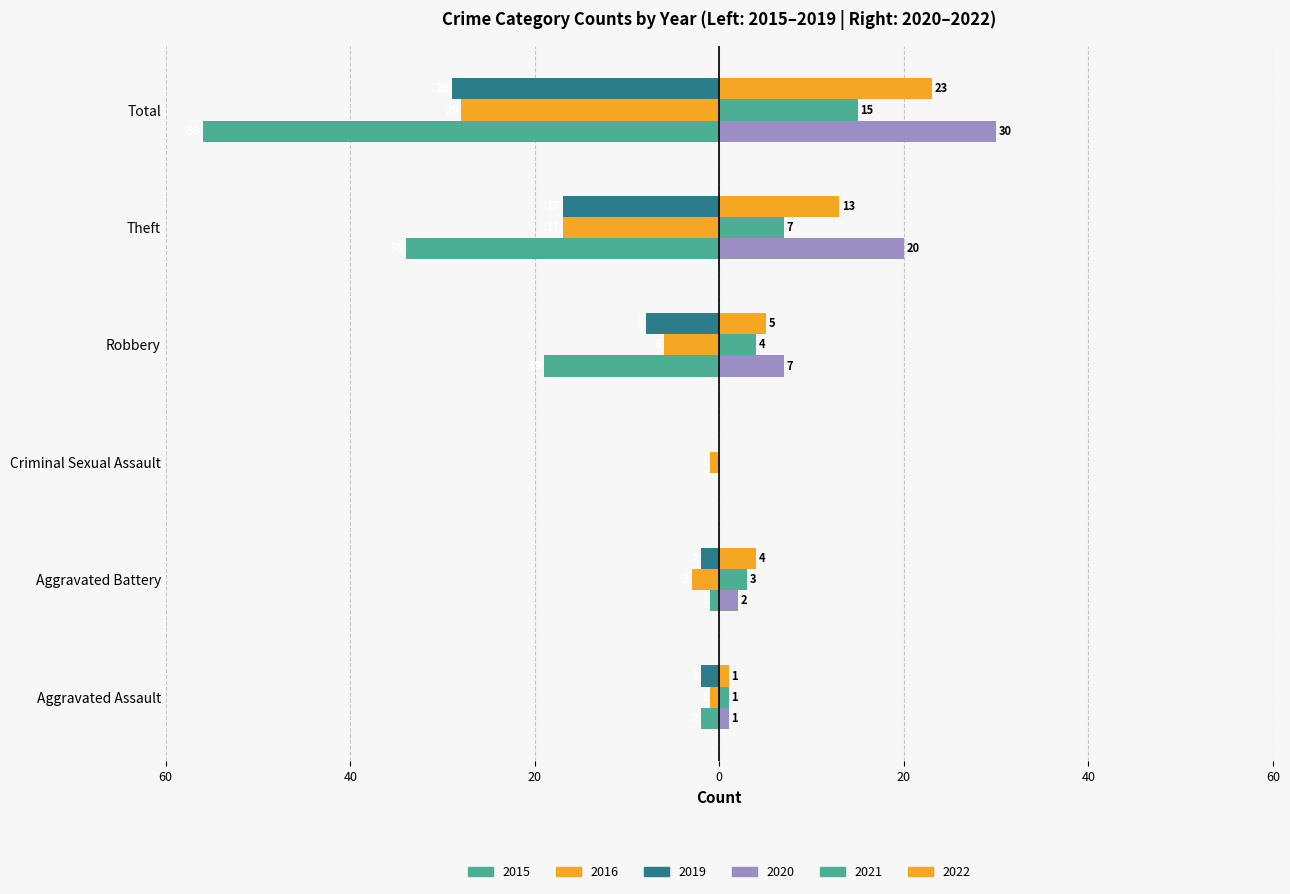

Reading left to right, what are all the values shown in this chart?

2015: Aggravated Assault=-2	Aggravated Battery=-1	Criminal Sexual Assault=0	Robbery=-19	Theft=-34	Total=-56
2016: Aggravated Assault=-1	Aggravated Battery=-3	Criminal Sexual Assault=-1	Robbery=-6	Theft=-17	Total=-28
2019: Aggravated Assault=-2	Aggravated Battery=-2	Criminal Sexual Assault=0	Robbery=-8	Theft=-17	Total=-29
2020: Aggravated Assault=1	Aggravated Battery=2	Criminal Sexual Assault=0	Robbery=7	Theft=20	Total=30
2021: Aggravated Assault=1	Aggravated Battery=3	Criminal Sexual Assault=0	Robbery=4	Theft=7	Total=15
2022: Aggravated Assault=1	Aggravated Battery=4	Criminal Sexual Assault=0	Robbery=5	Theft=13	Total=23